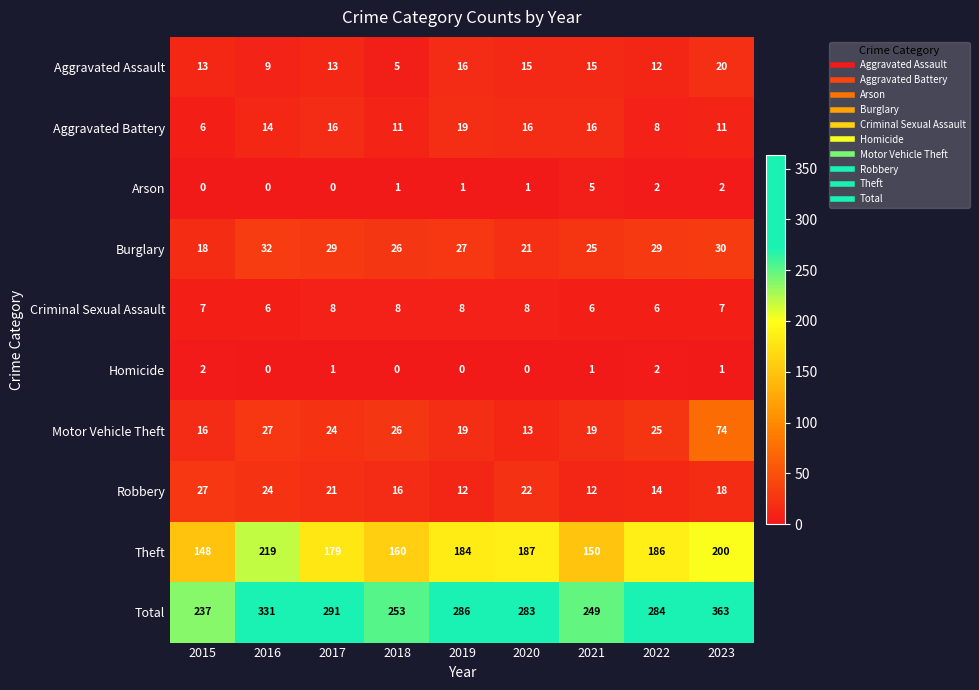

The value of Aggravated Battery at 2015 is 3. True or false?

False